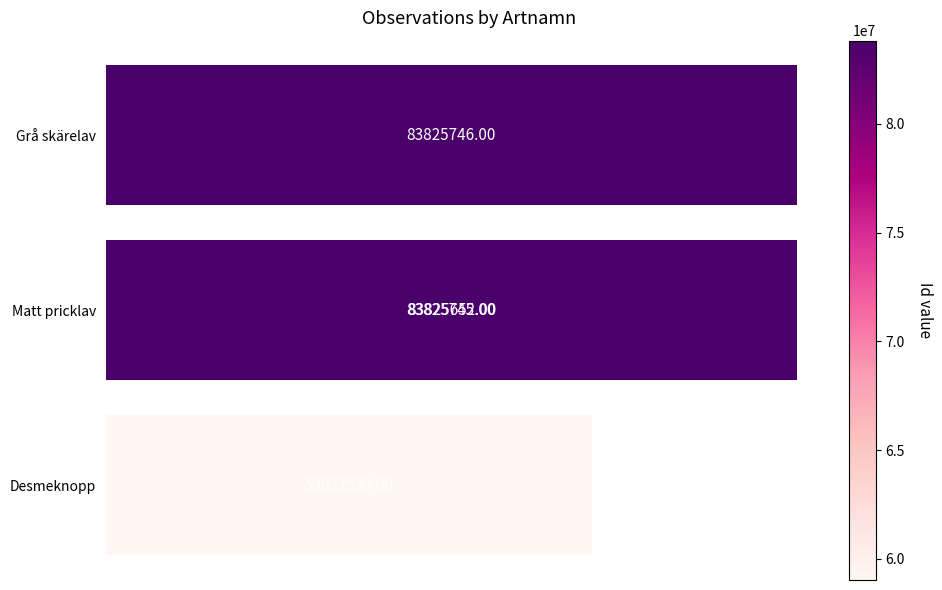

Reading left to right, what are all the values shown in this chart?

83825746	83825745	83825652	59022539